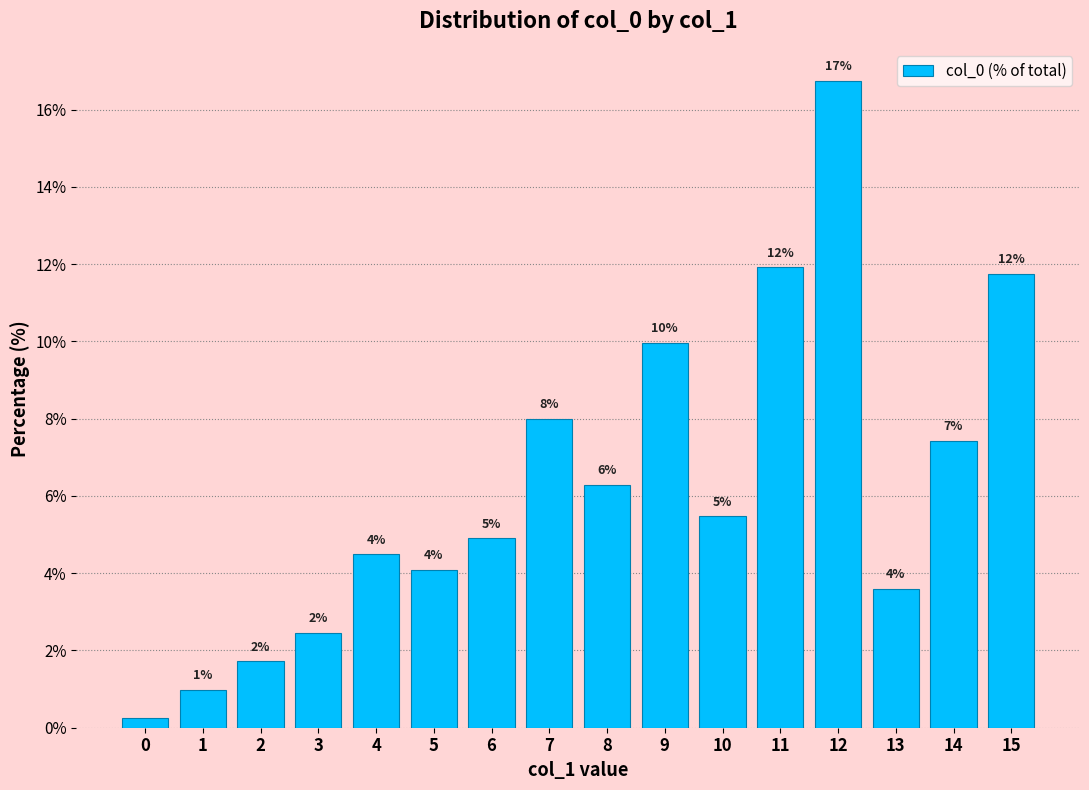

The value at 2 is 0.7. True or false?

False